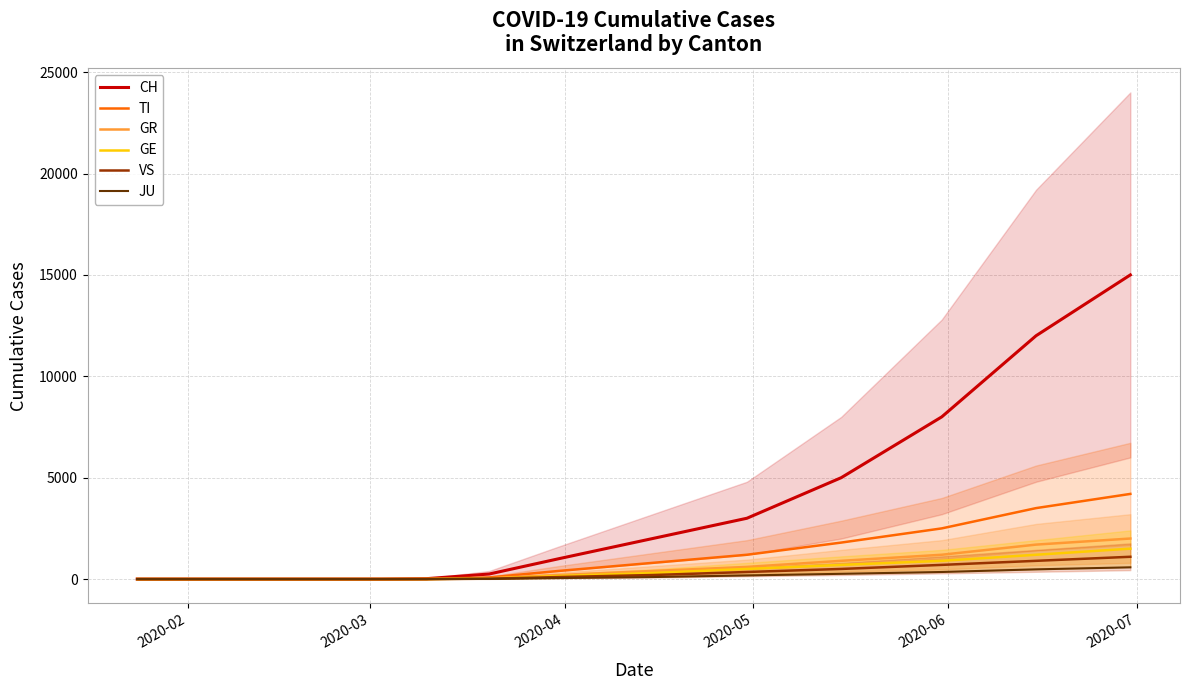

Which category has the lowest value across all series?

2020-02